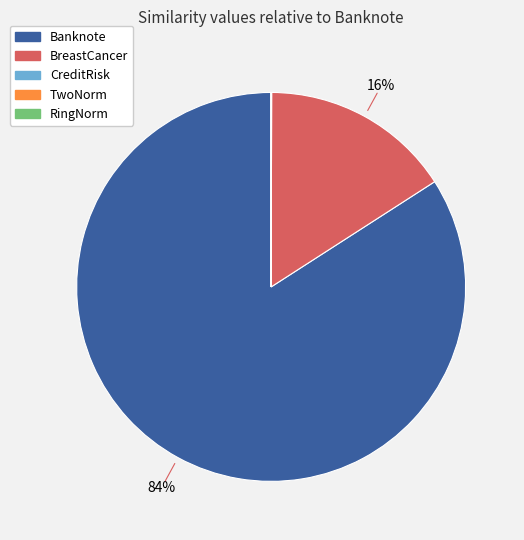

Is it true that Banknote is 94% of the pie?

False